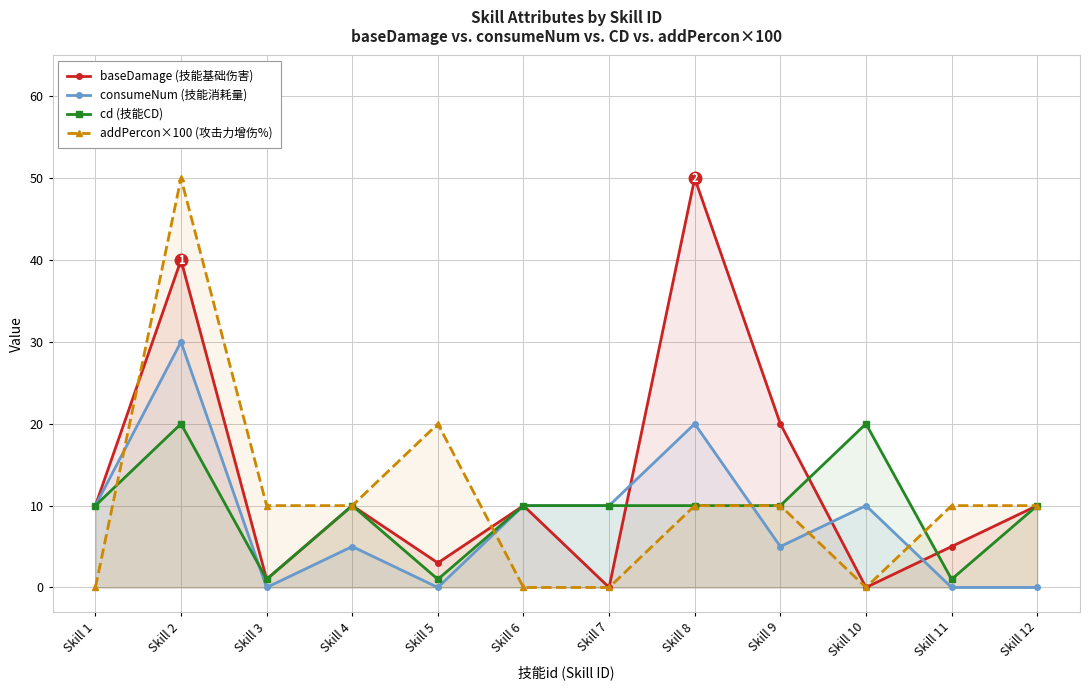

At which category is the sum across all series the highest?

Skill 2